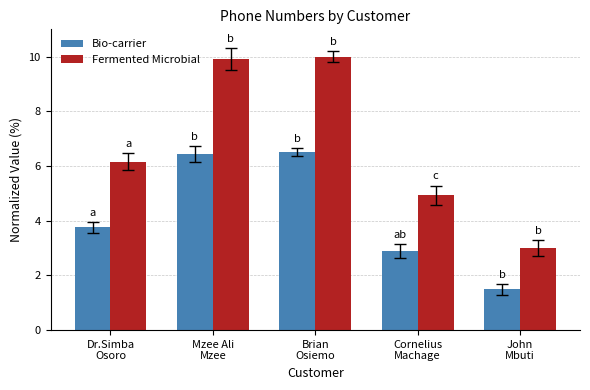

What are all the series names shown in the legend?

Bio-carrier, Fermented Microbial